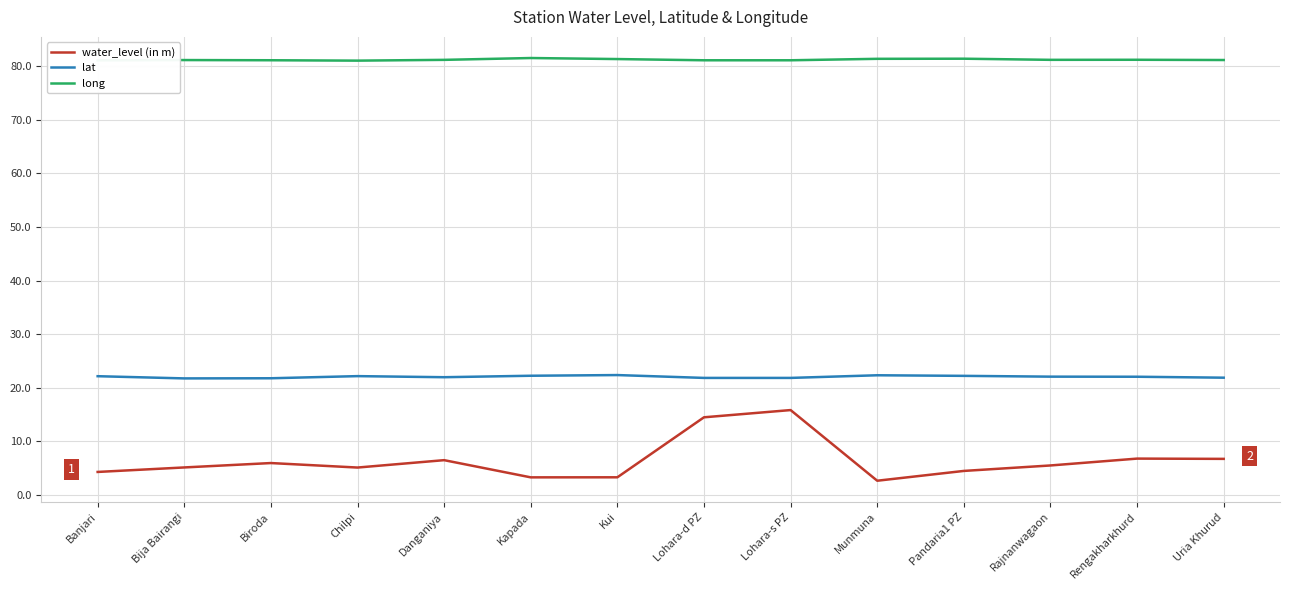

What value does the lat series have at Kui?

22.4